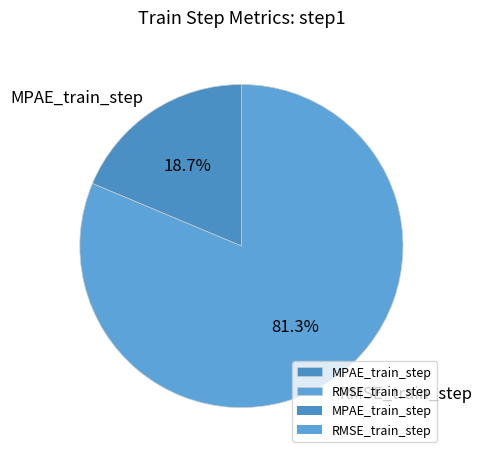

To the nearest percent, what percentage of the pie is MPAE_train_step?

19%